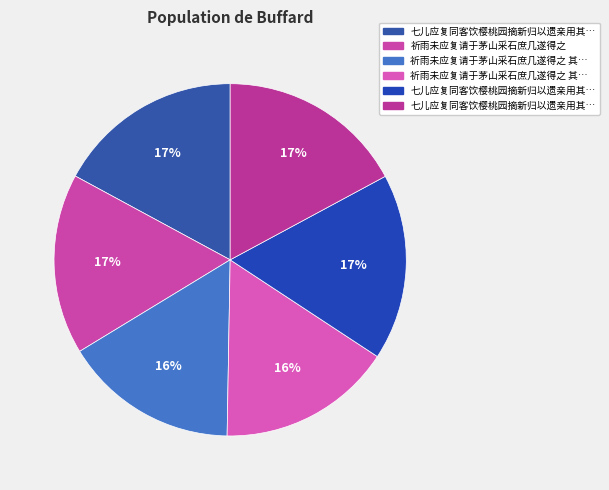

Is there any slice that represents more than half of the pie?

No